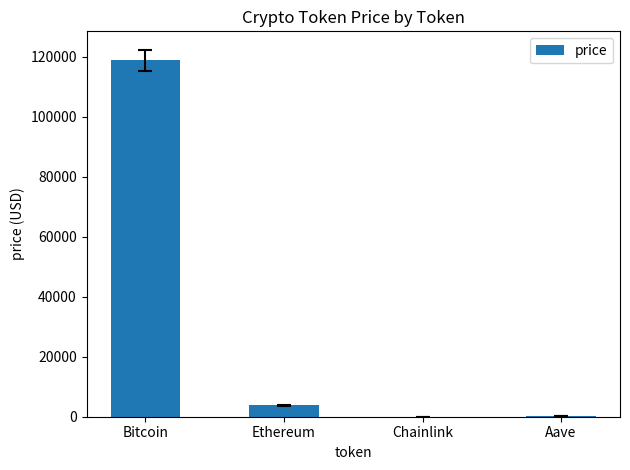

Between Chainlink and Bitcoin, which is larger?

Bitcoin